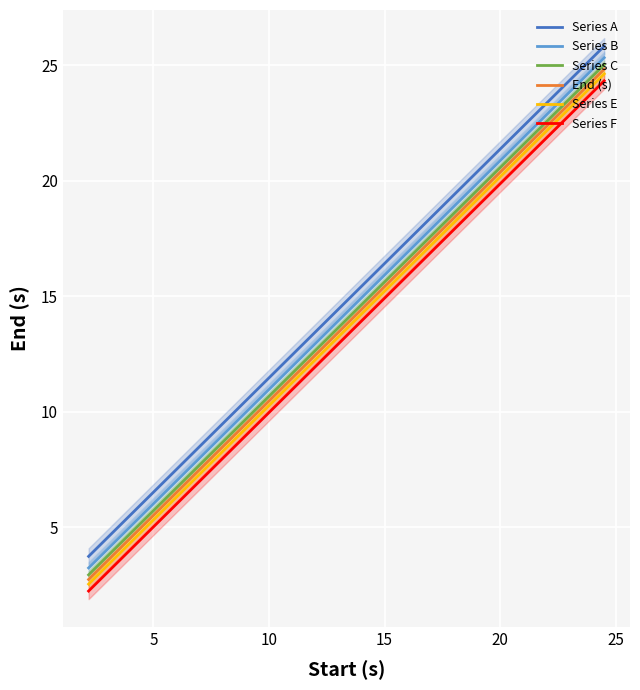

True or false: Series A and Series C intersect in this chart.

False